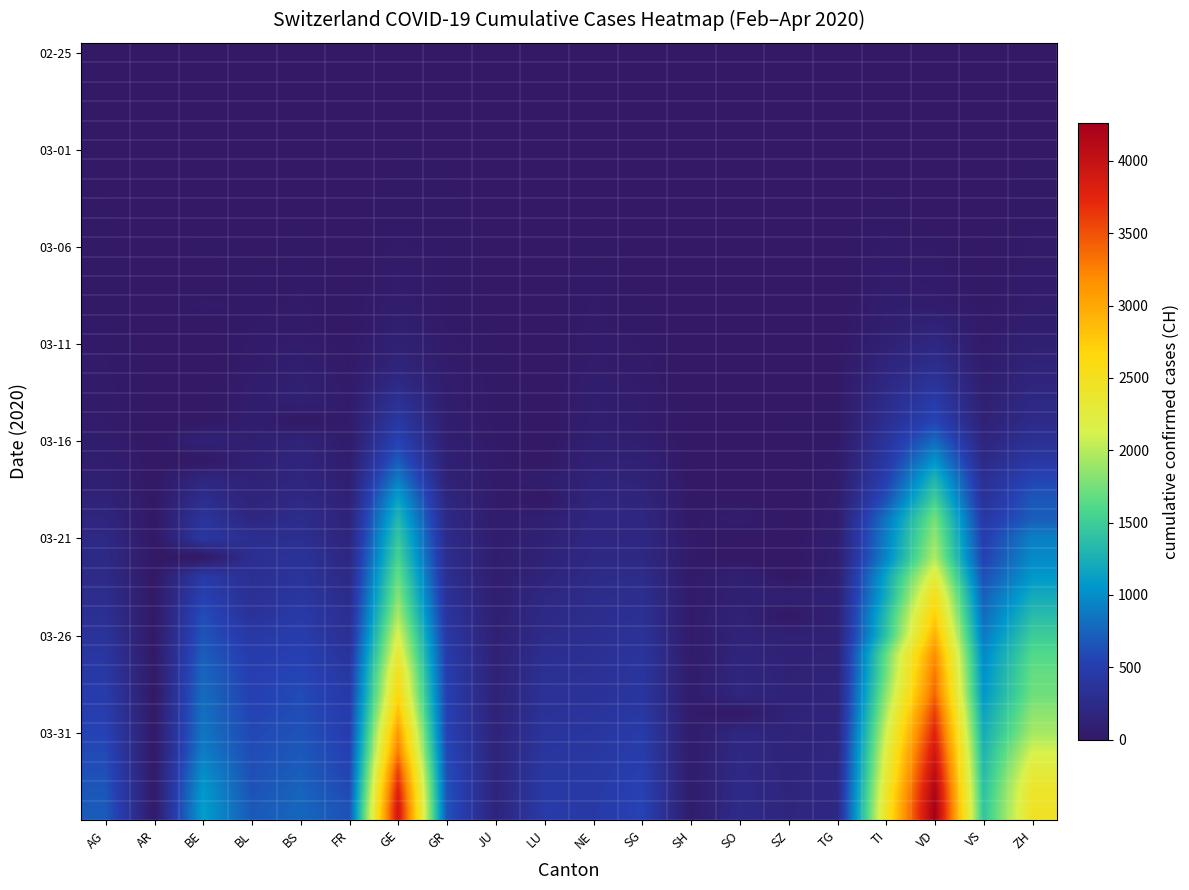

What is the total value across all series at BS?

9728